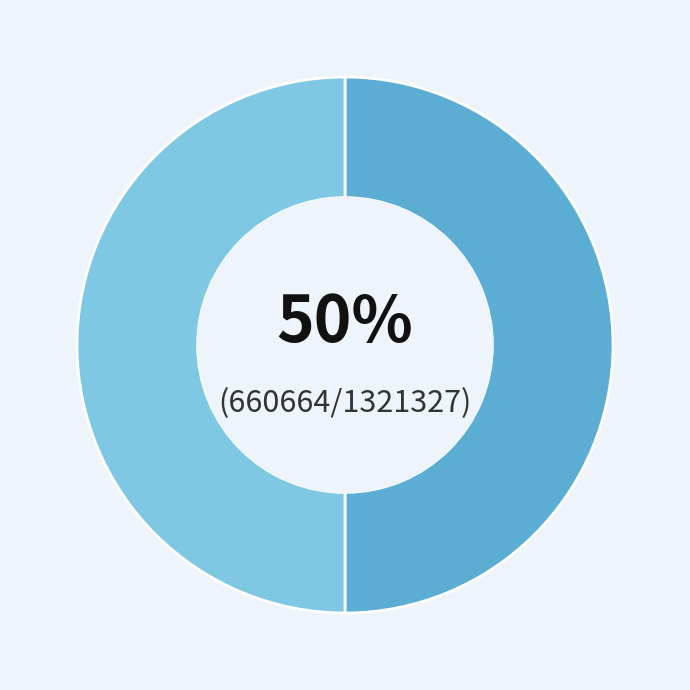

To the nearest percent, what is the average slice percentage?

50%